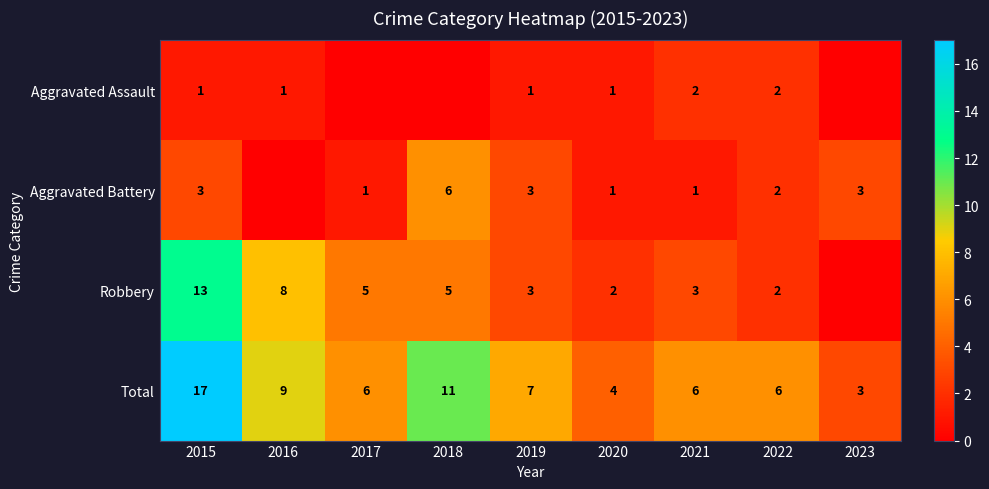

What is the spread (max minus min) of values at 2021?

5